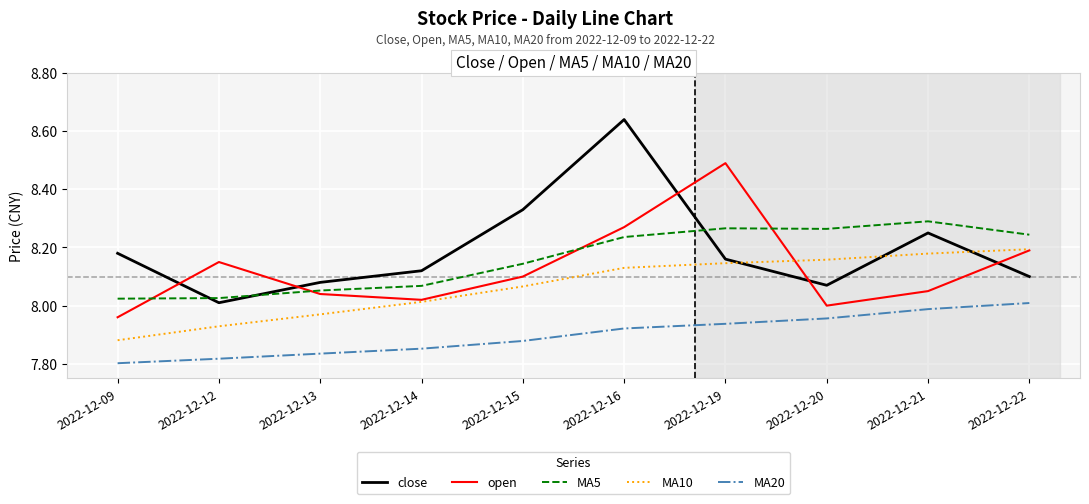

Is the value of MA10 at 2022-12-12 greater than the value of MA5 at 2022-12-12?

No